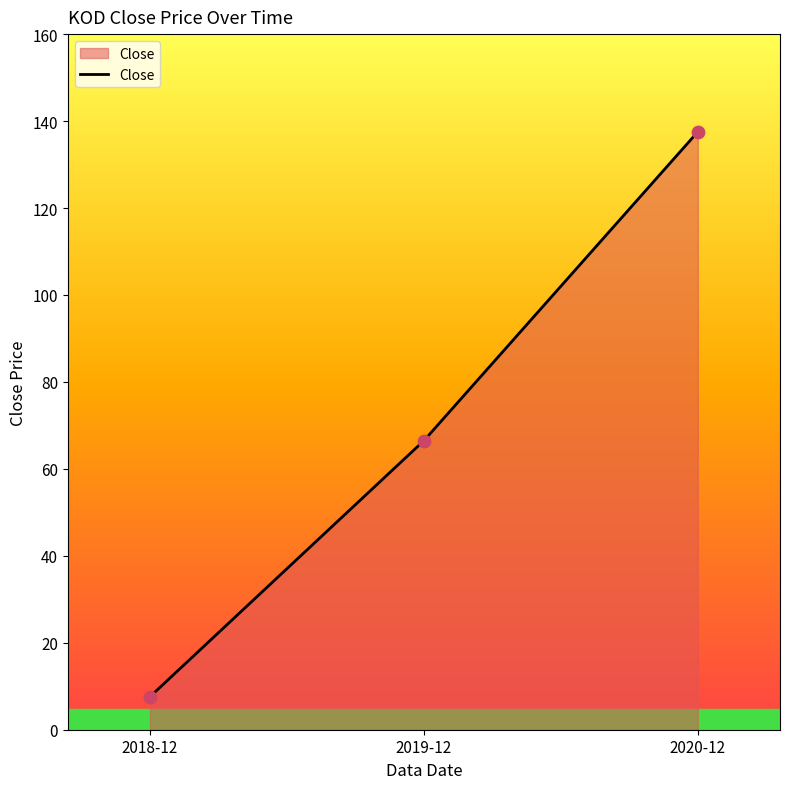

Which has a higher value, 2018-12 or 2019-12?

2019-12